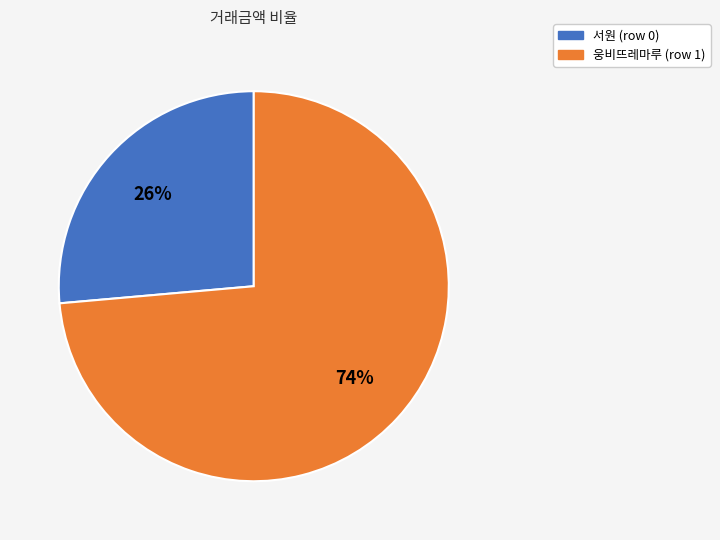

True or false: 웅비뜨레마루 (row 1) accounts for 74% of the total.

True